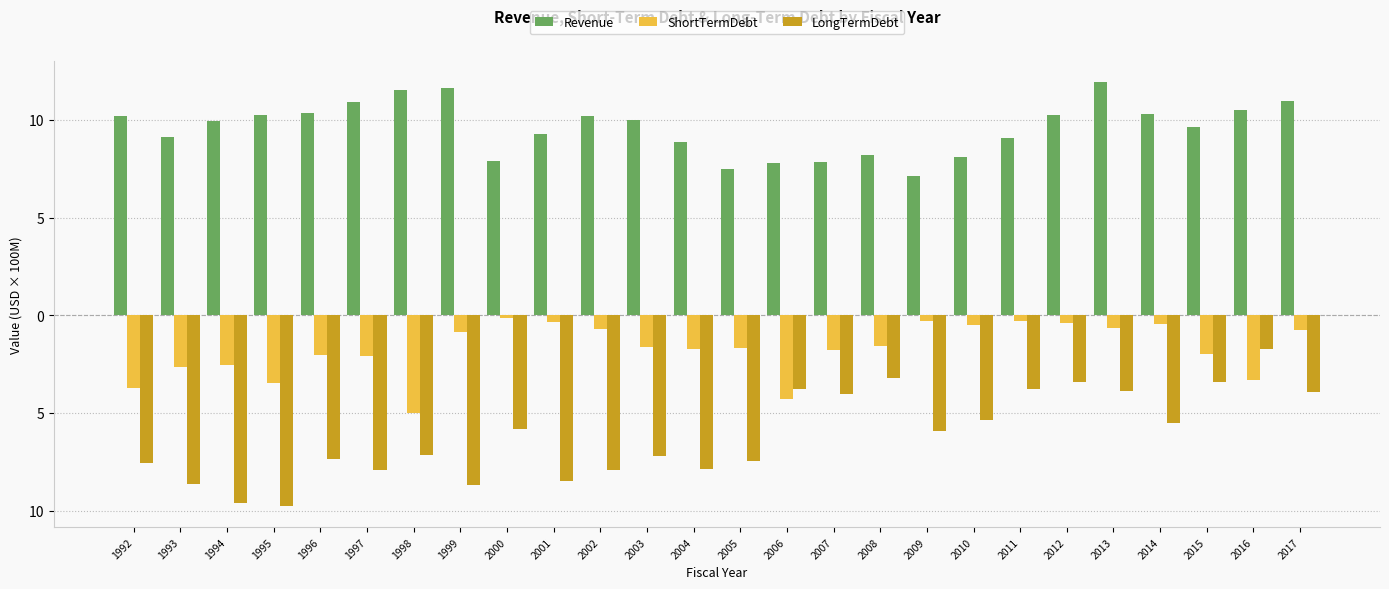

What are all the series names shown in the legend?

Revenue, ShortTermDebt, LongTermDebt